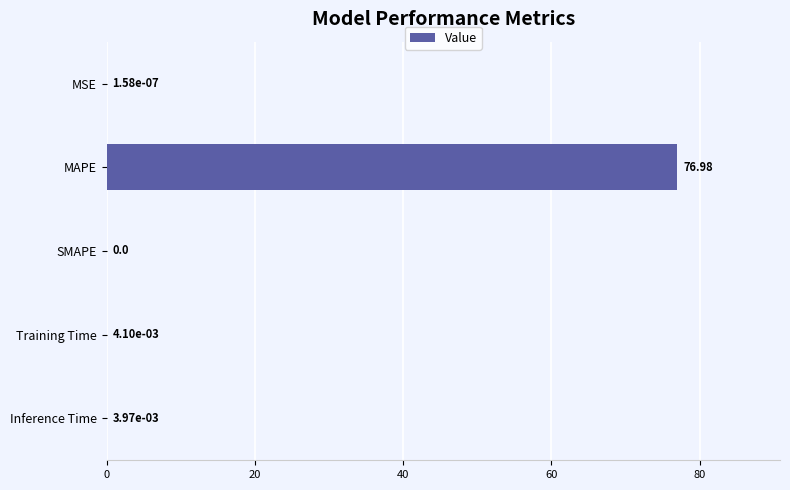

Which label corresponds to the largest value in the chart?

MAPE